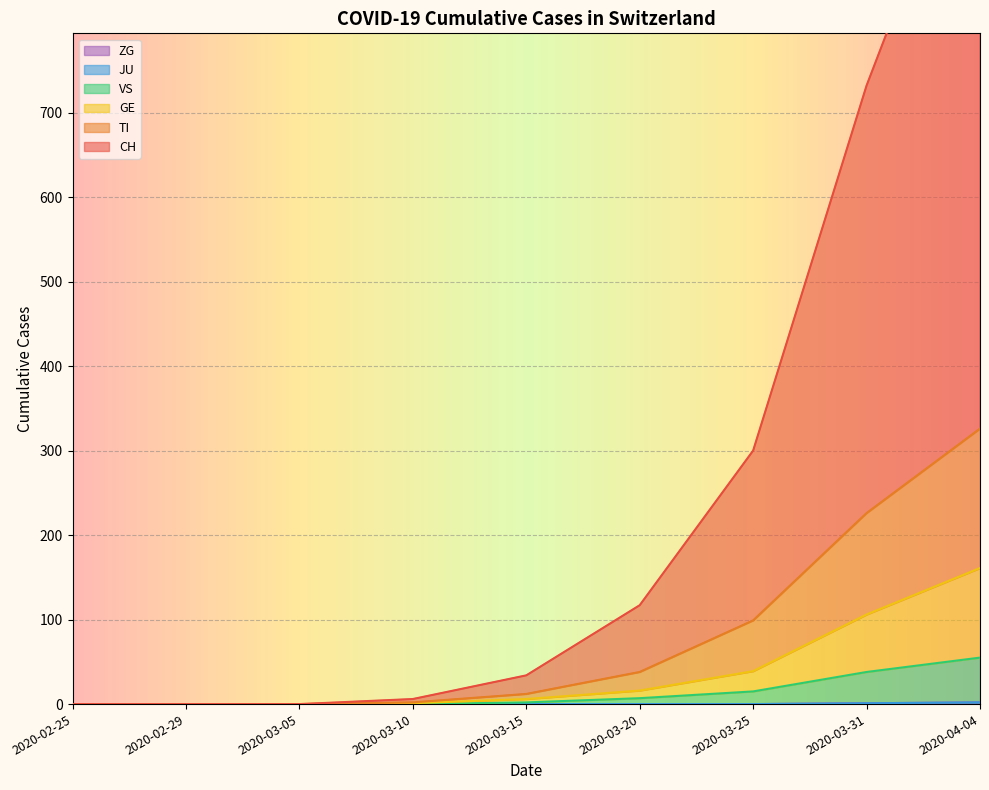

Is the value of TI at 2020-03-15 greater than the value of CH at 2020-03-05?

Yes